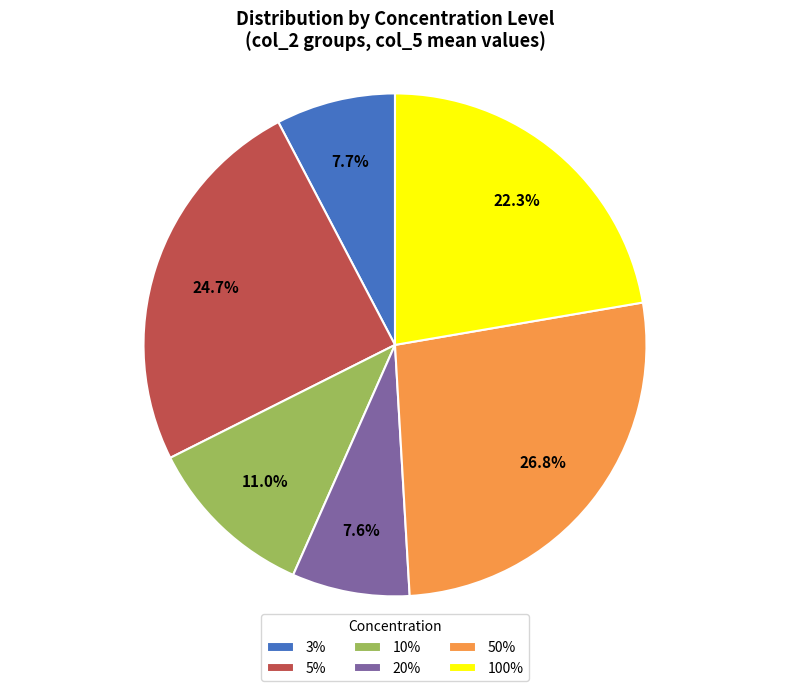

What percentage is the 20% slice, to the nearest percent?

8%